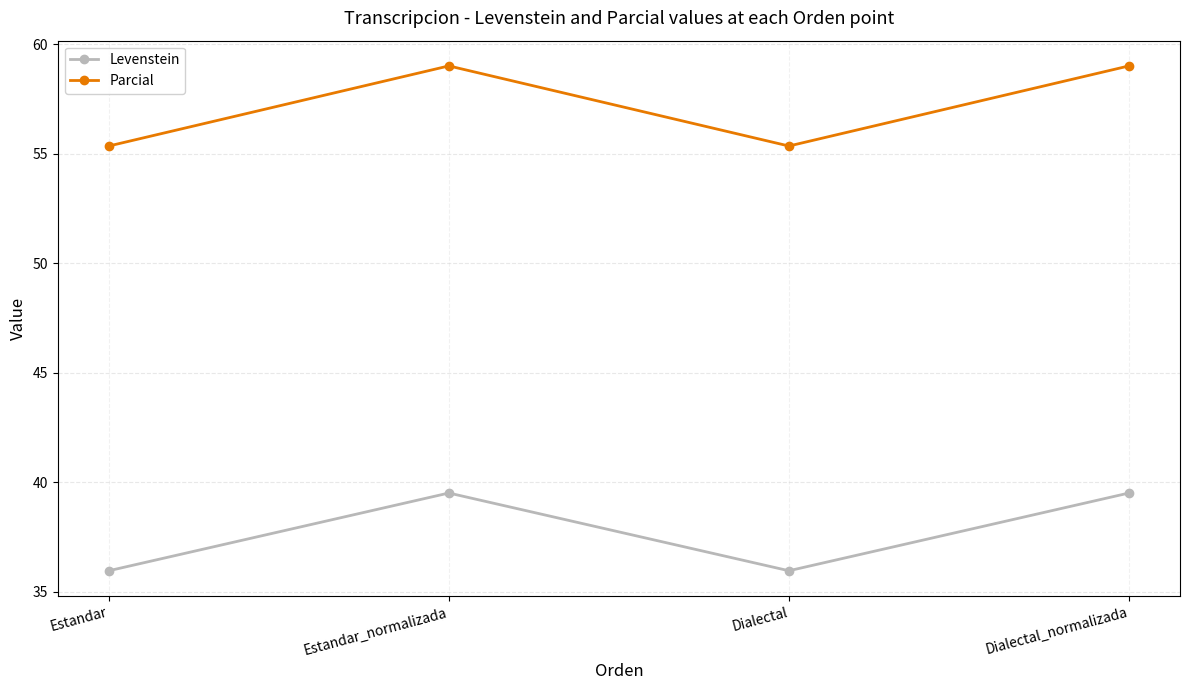

The Parcial series shows 59.0 at Dialectal_normalizada. True or false?

True